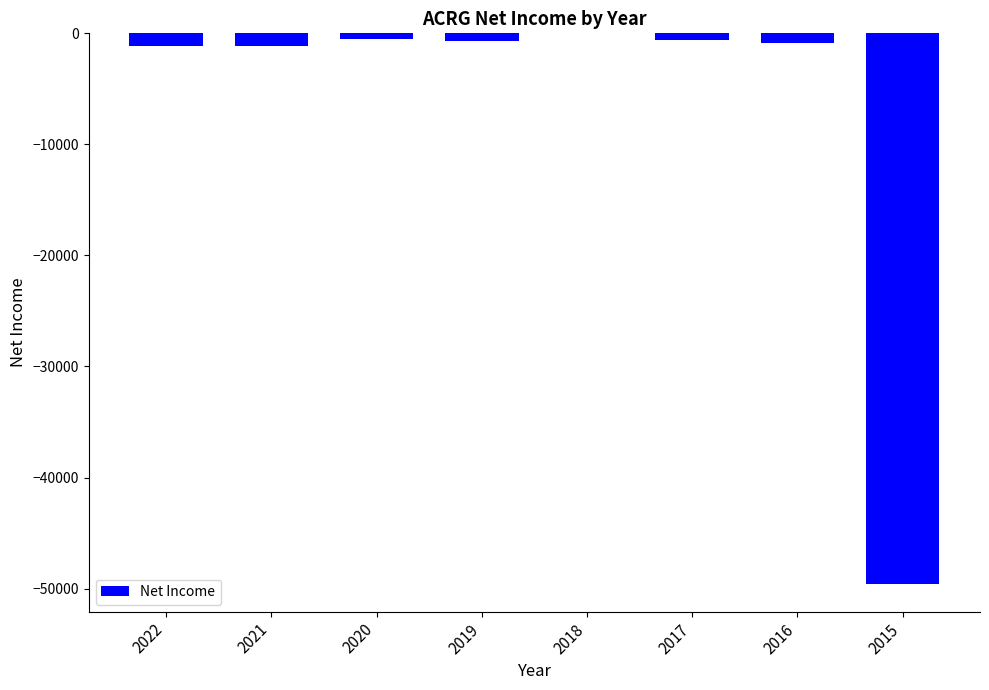

What is the change in value from 2017 to 2016?

-300